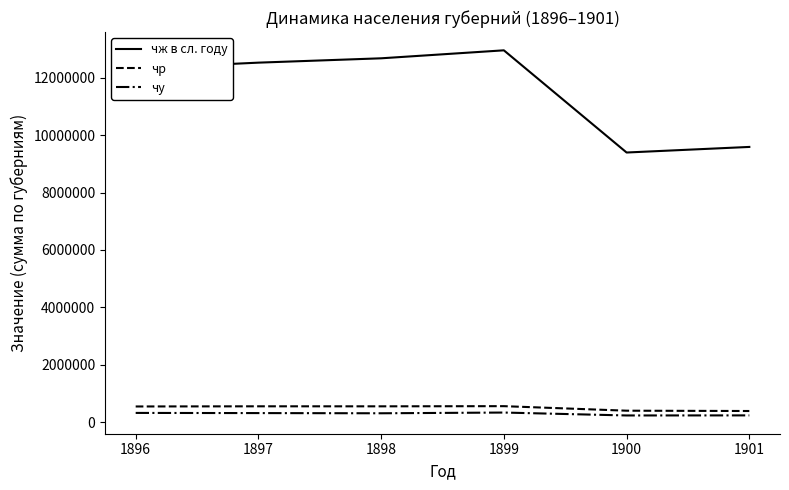

Which series has the widest spread of values?

чж в сл. году